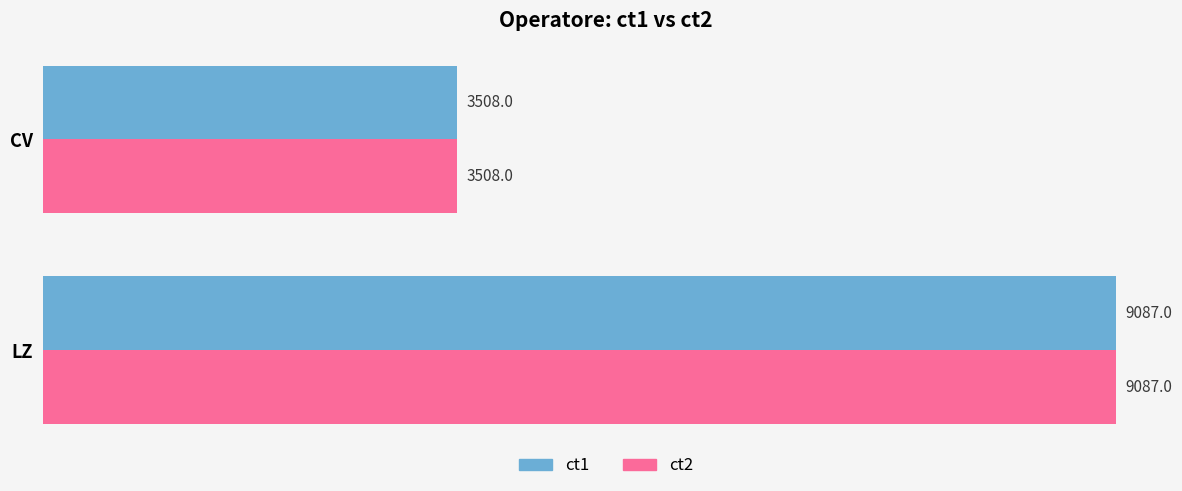

Is it true that ct2 equals 6104 at CV?

False